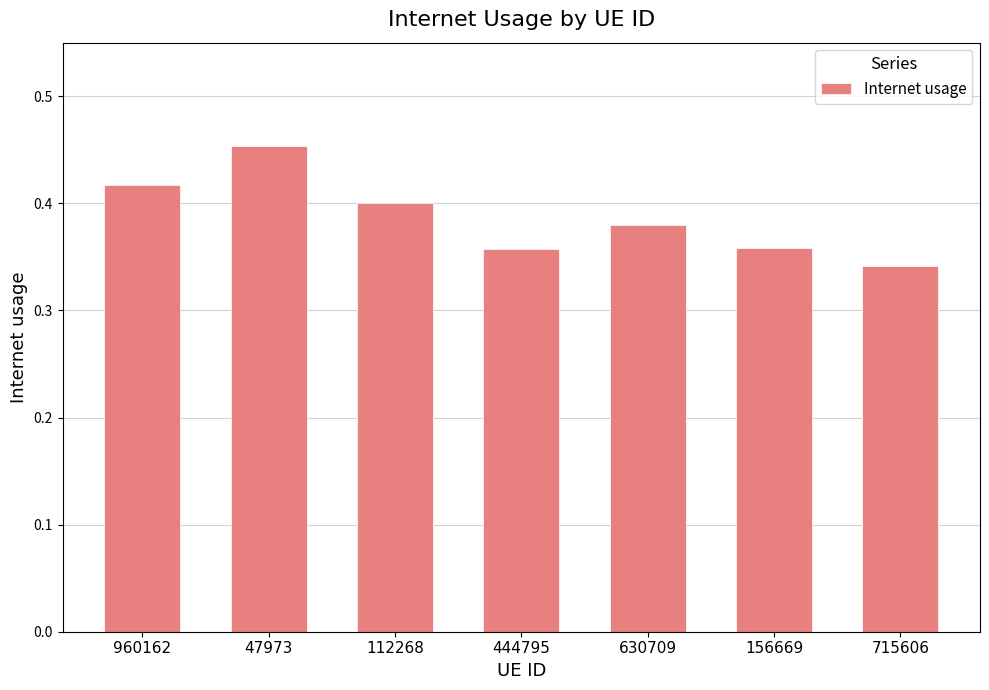

What is the label of the 5th bar from the left?

630709